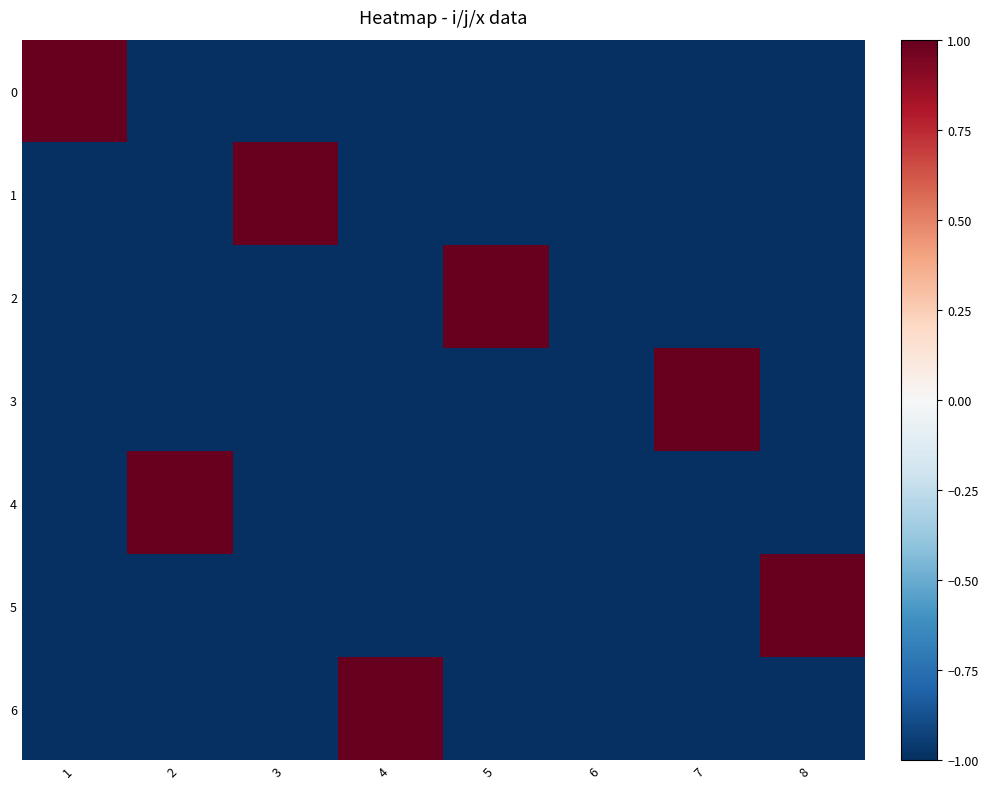

Reading left to right, transcribe all the data shown in this chart.

0: 1=1	2=-1	3=-1	4=-1	5=-1	6=-1	7=-1	8=-1
1: 1=-1	2=-1	3=1	4=-1	5=-1	6=-1	7=-1	8=-1
2: 1=-1	2=-1	3=-1	4=-1	5=1	6=-1	7=-1	8=-1
3: 1=-1	2=-1	3=-1	4=-1	5=-1	6=-1	7=1	8=-1
4: 1=-1	2=1	3=-1	4=-1	5=-1	6=-1	7=-1	8=-1
5: 1=-1	2=-1	3=-1	4=-1	5=-1	6=-1	7=-1	8=1
6: 1=-1	2=-1	3=-1	4=1	5=-1	6=-1	7=-1	8=-1